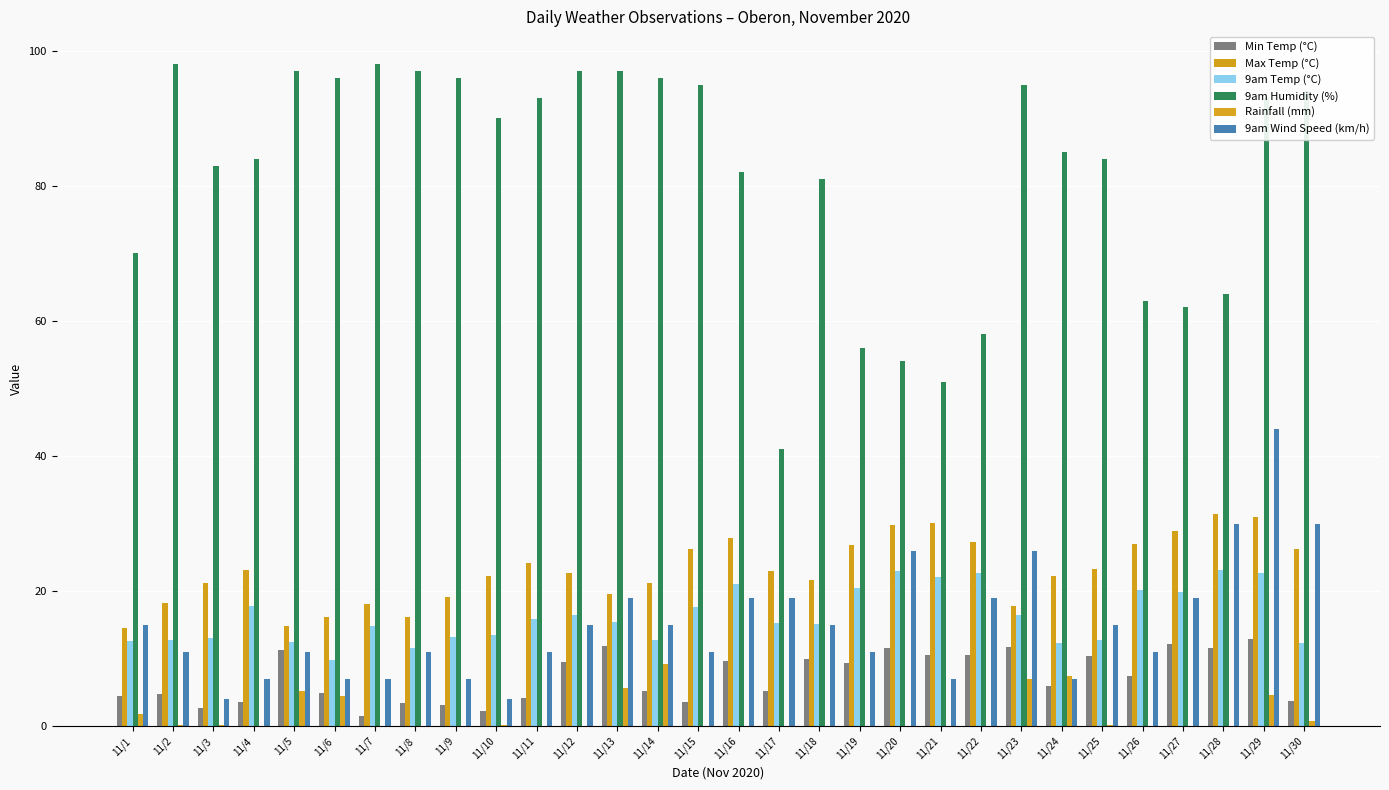

What is the value of the 9am Temp (°C) bar at the 22nd from the left?

22.6